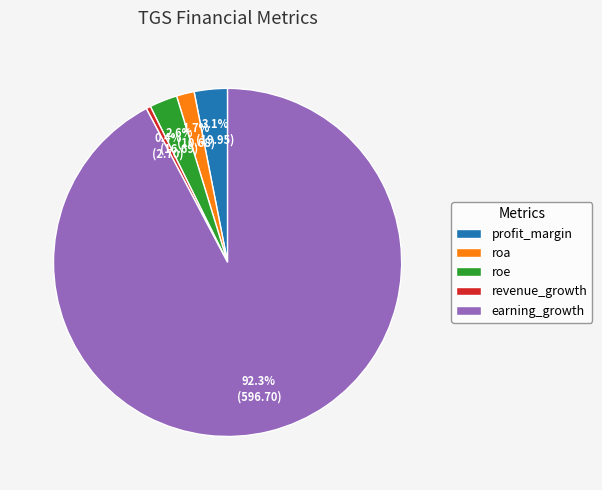

Combined, do roe and profit_margin account for over 50%?

No